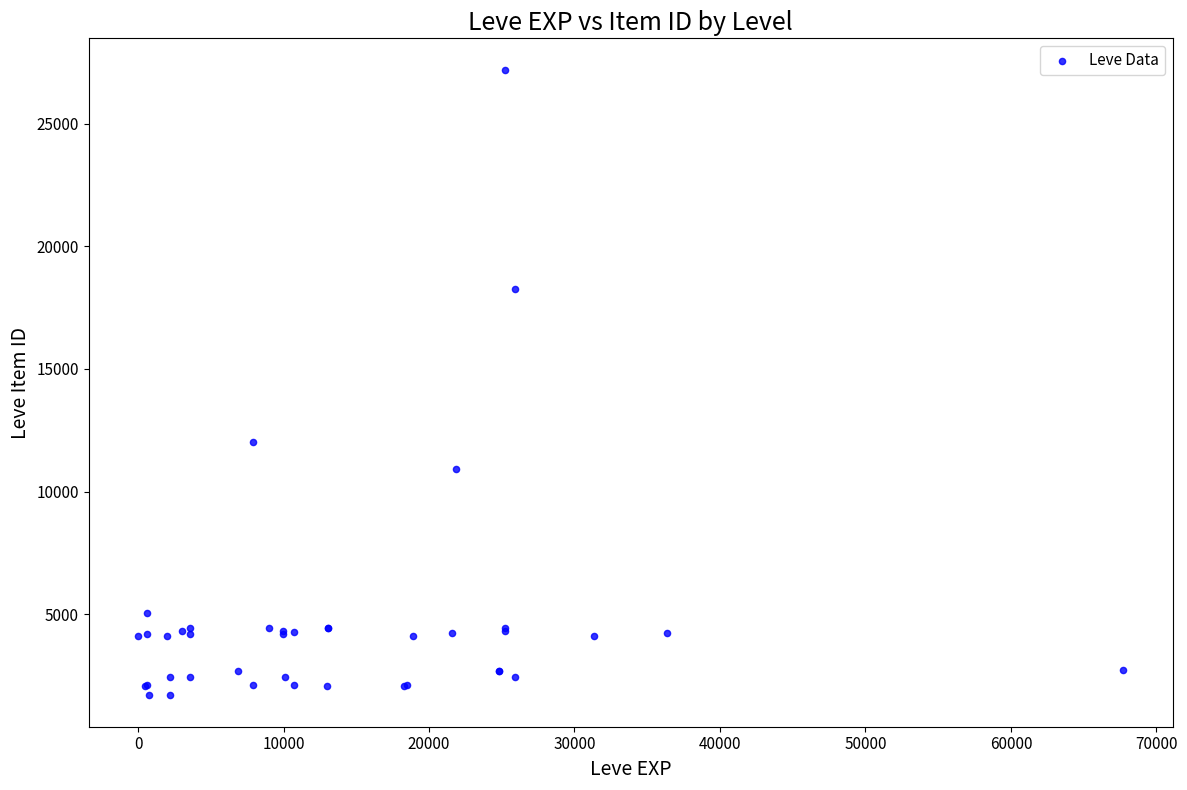

What Y value in the scatter plot is closest to 14448?

12018